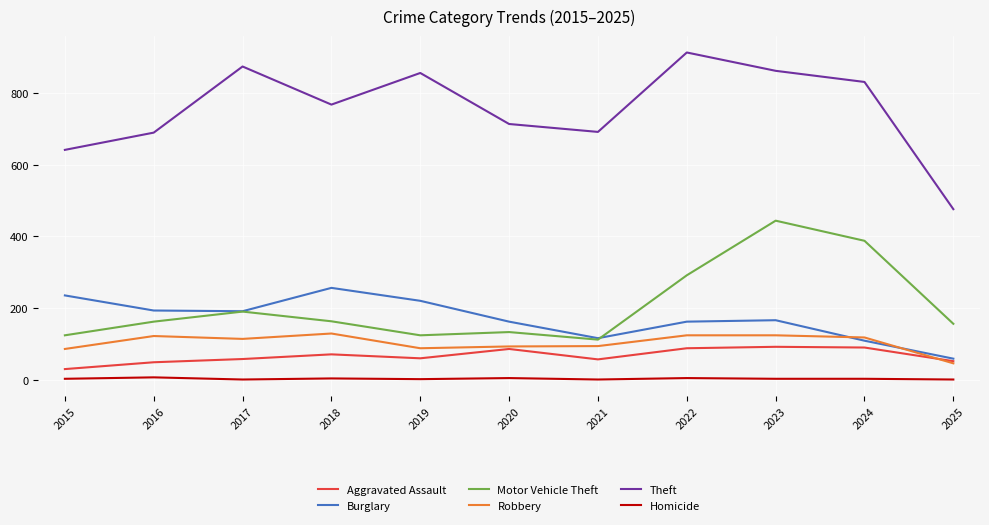

The value of Robbery at 2024 is 119. True or false?

True